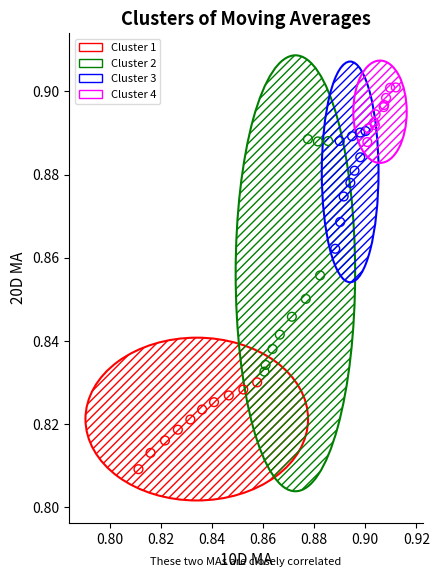

Which series contains the highest Y value?

Cluster 4